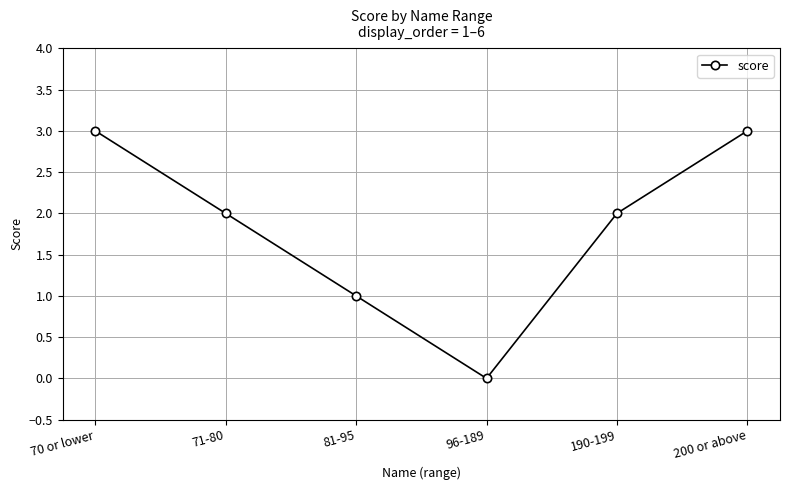

Where does the data first go above 2?

70 or lower